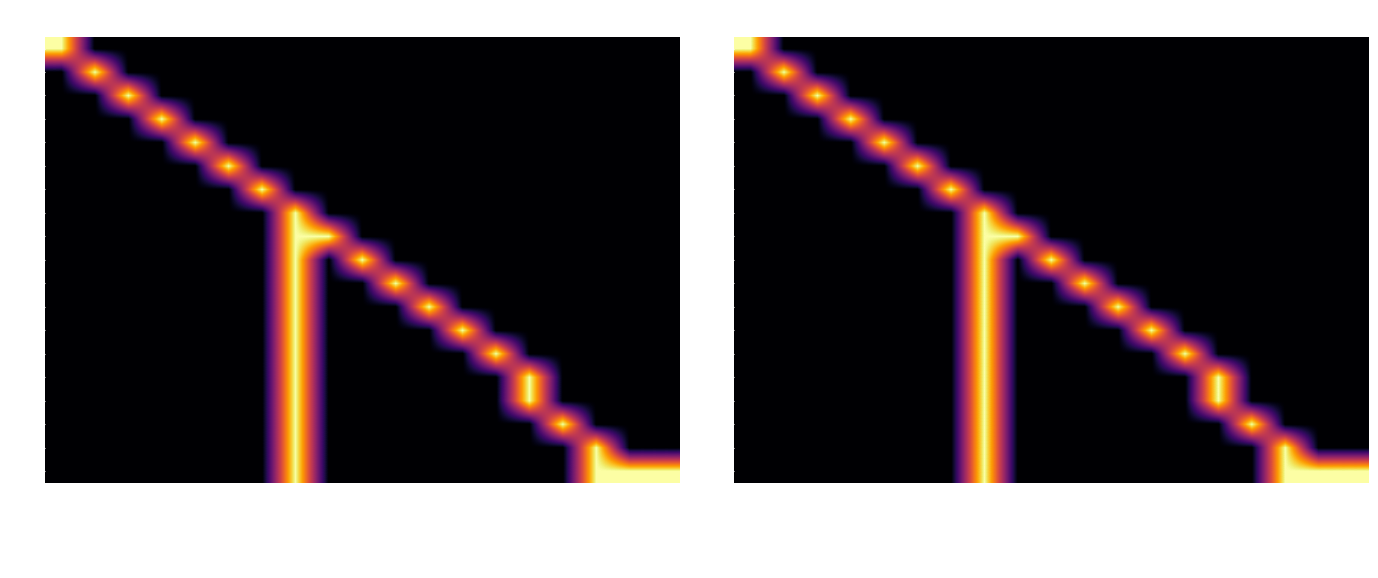

Count the number of data series in this chart.

19